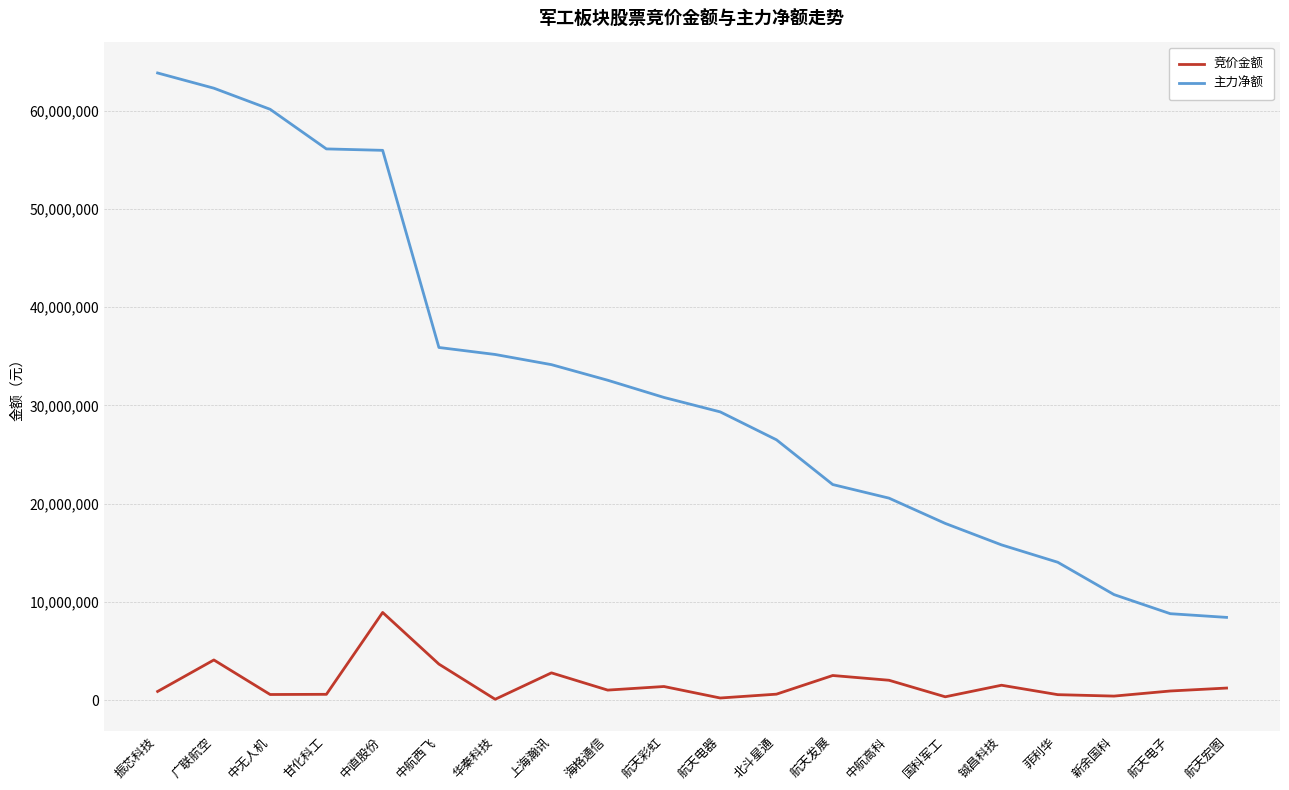

At which category is the sum across all series the highest?

广联航空